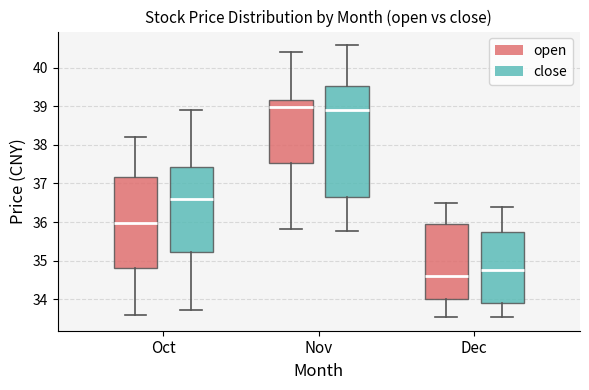

Reading left to right, transcribe this box plot: for each box, give where its median line is, the range the box spans, and where its two whiskers end, as read against the y-axis. The values are not printed on the chart, so give them approximately, as read against the axis.

Oct (open): median 36.0, box 34.8 to 37.2, whiskers 33.6 to 38.2
Oct (close): median 36.6, box 35.2 to 37.4, whiskers 33.7 to 38.9
Nov (open): median 39.0, box 37.5 to 39.2, whiskers 35.8 to 40.4
Nov (close): median 38.9, box 36.6 to 39.5, whiskers 35.8 to 40.6
Dec (open): median 34.6, box 34.0 to 35.9, whiskers 33.5 to 36.5
Dec (close): median 34.8, box 33.9 to 35.8, whiskers 33.6 to 36.4